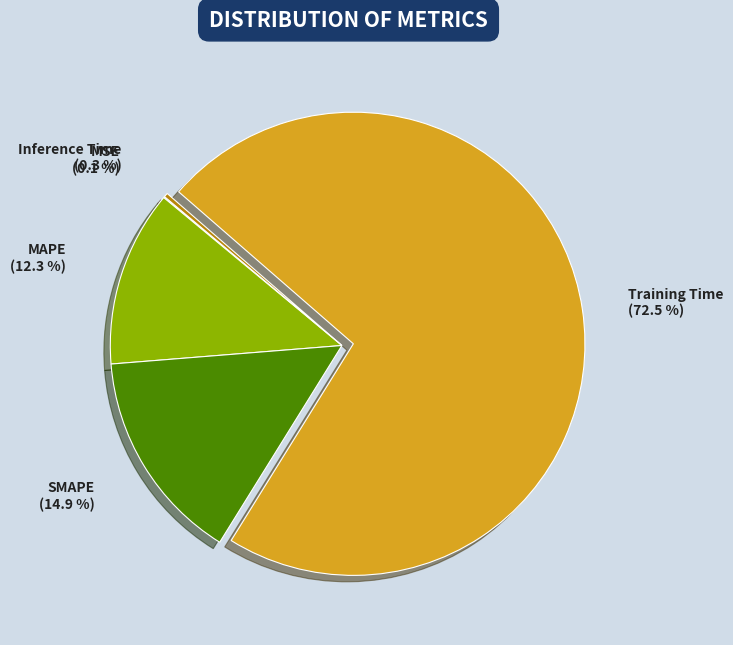

Between Inference Time and Training Time, which is larger?

Training Time